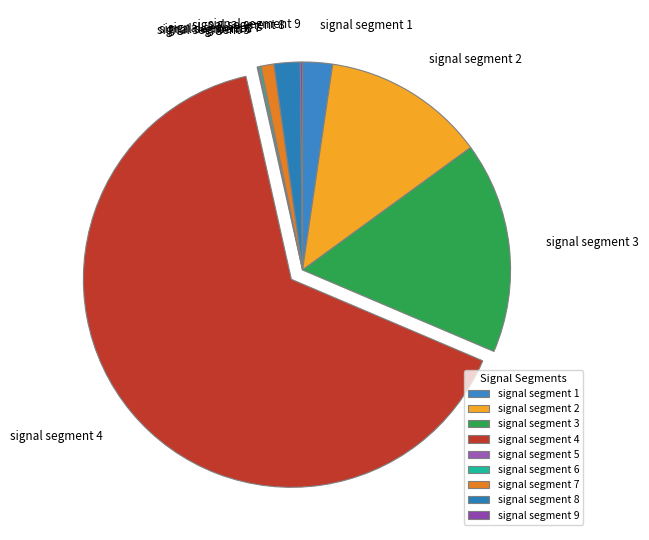

Does signal segment 3 account for over 50% of the chart?

No